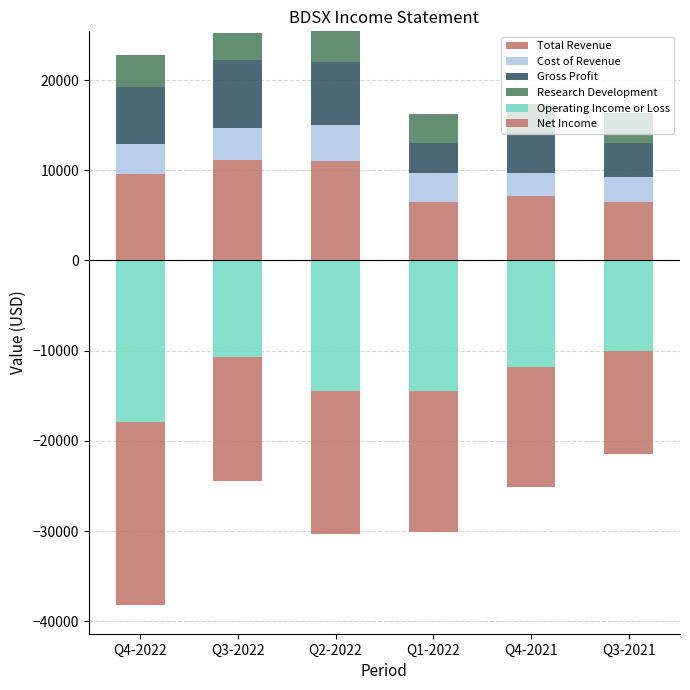

What is the label of the 4th bar from the left?

Q1-2022